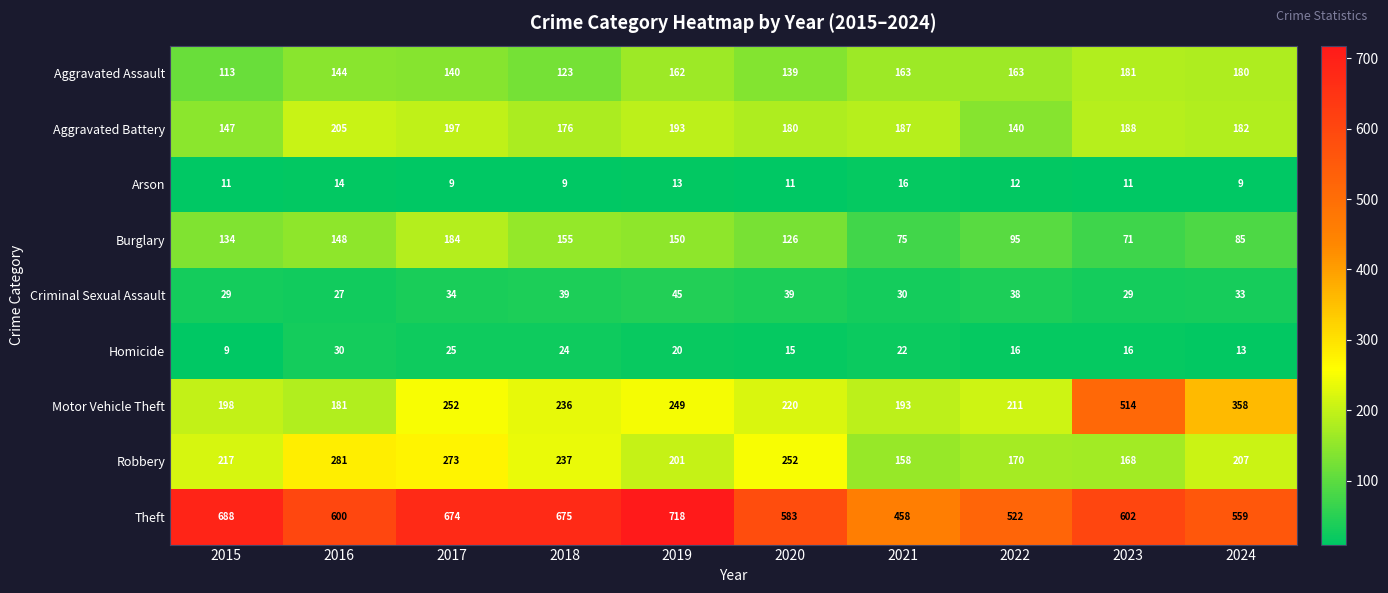

Count the number of data series in this chart.

9